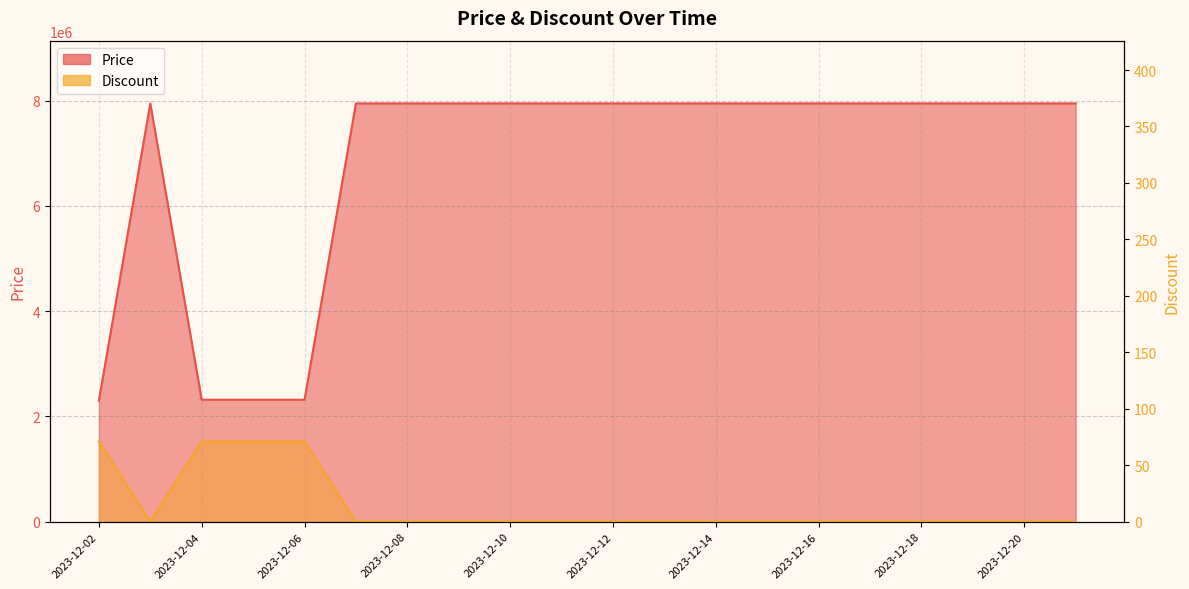

True or false: Discount and Price intersect in this chart.

False